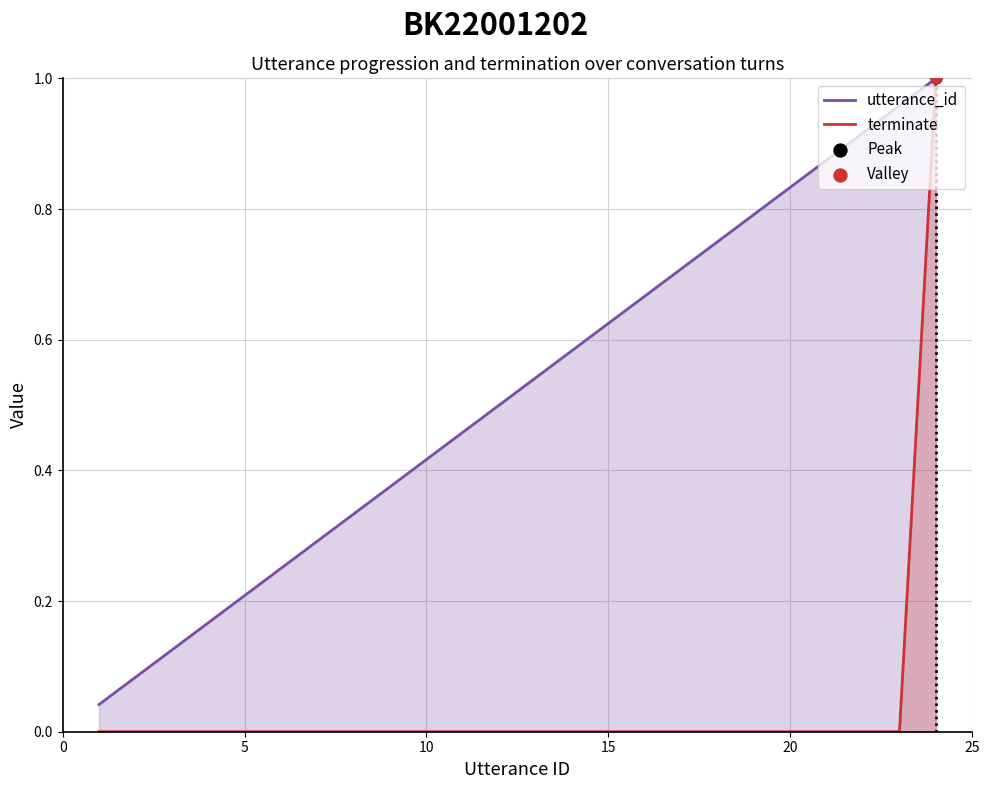

At how many categories does at least one series exceed 0?

24